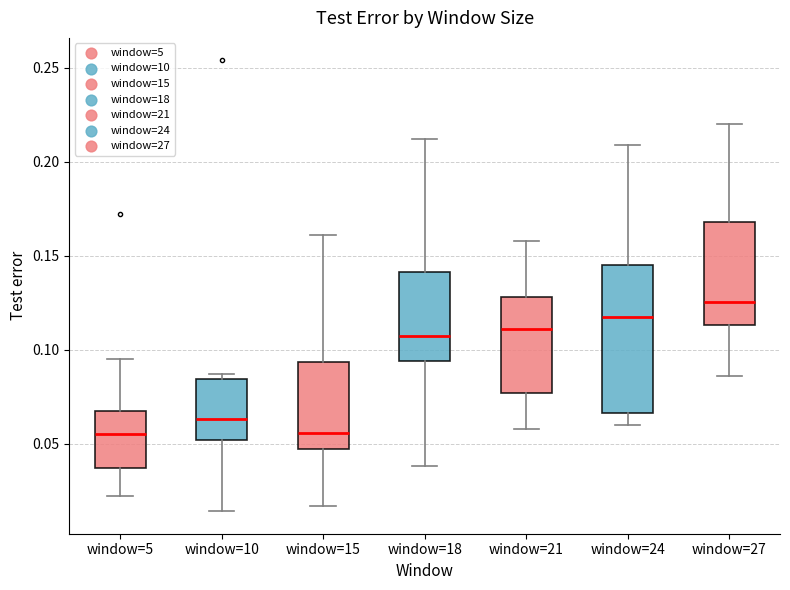

Where is the lower edge of the box for window=24 on the y-axis? The values are not printed on the chart, so give them approximately, as read against the axis.

0.065